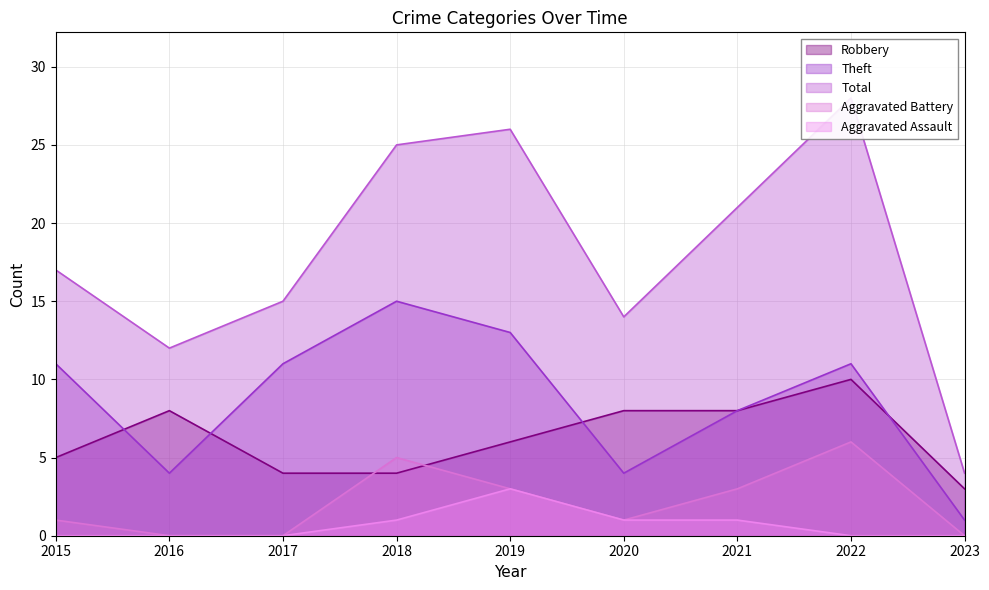

How many data points in Total are above 17?

4